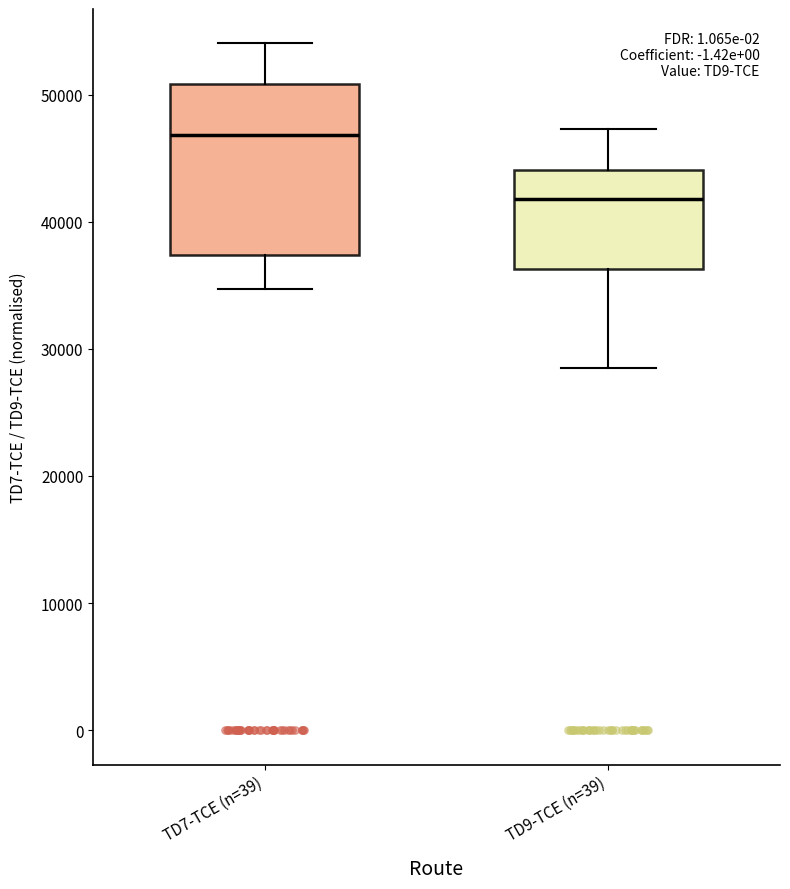

Where does the median line of the box for TD9-TCE (n=39) sit on the y-axis? The values are not printed on the chart, so give them approximately, as read against the axis.

42000